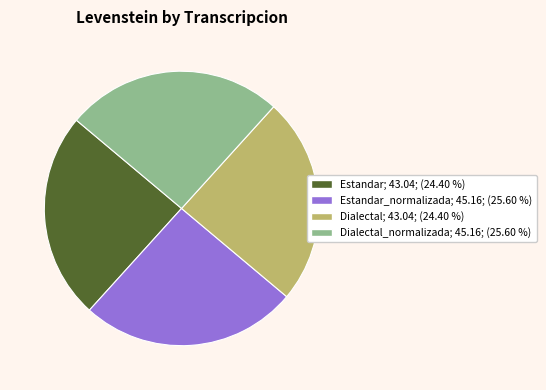

Is there a majority slice in this chart?

No